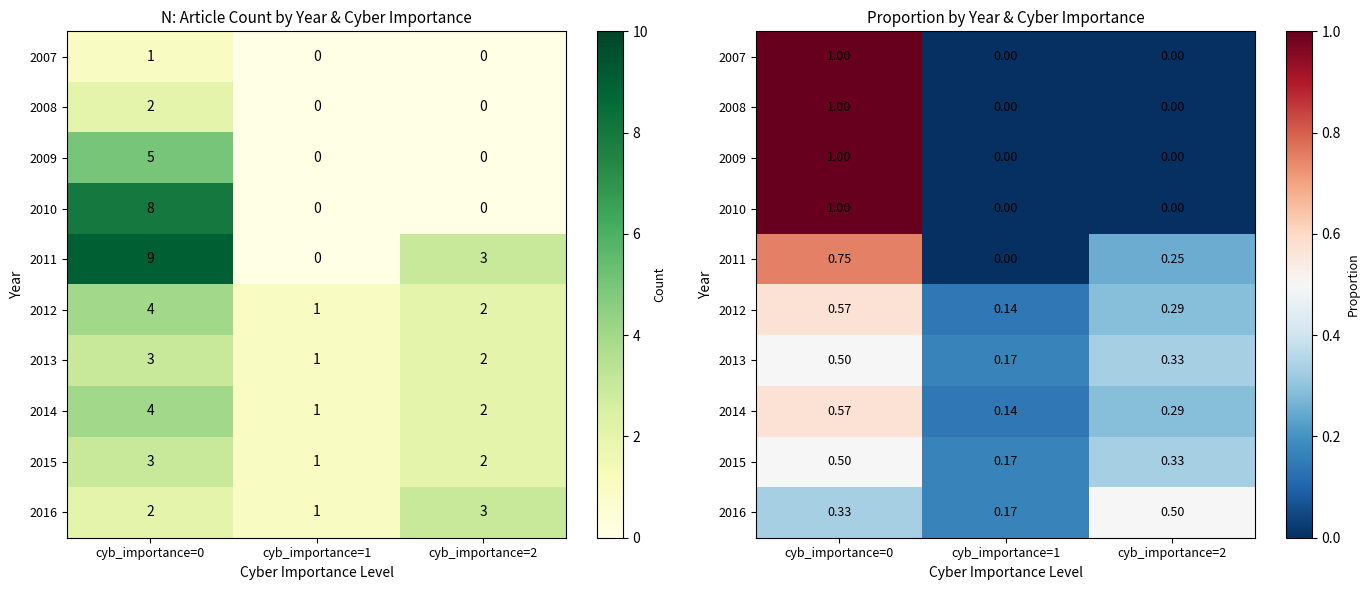

What is the average value of the 2009 series?

0.3